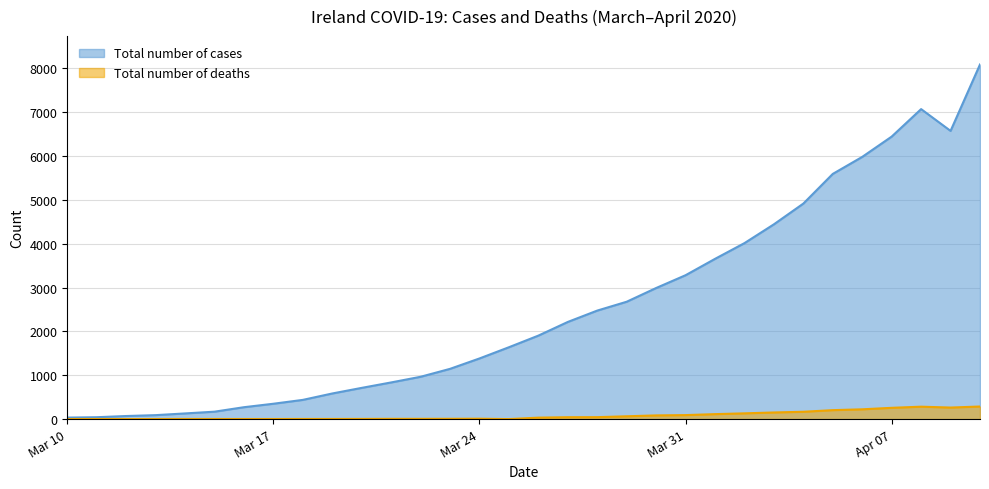

What are all the series names shown in the legend?

Total number of cases, Total number of deaths